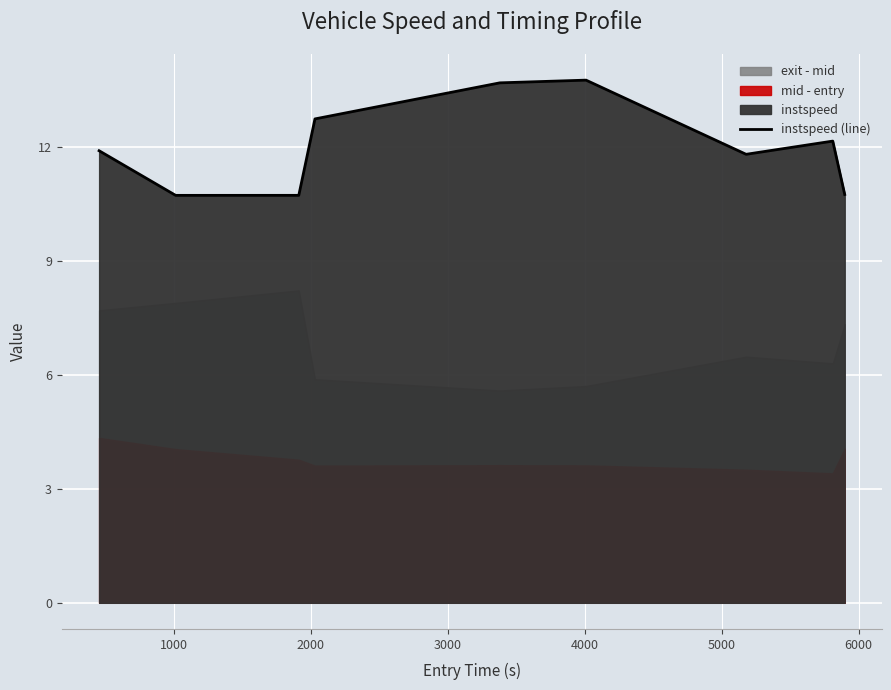

What is the highest value of the instspeed (line) series?

13.8